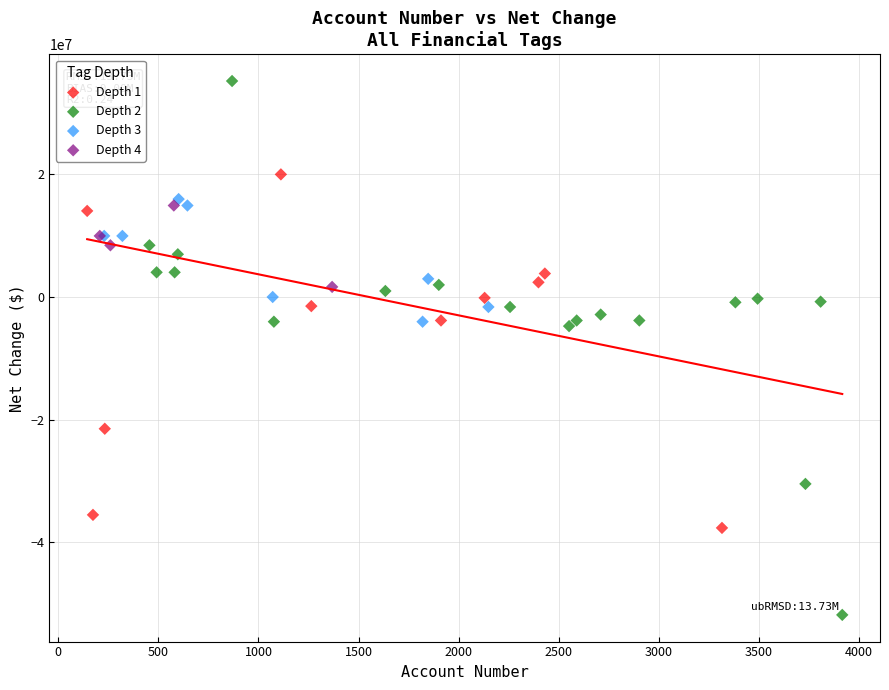

Which series reaches the minimum Y coordinate?

Depth 2